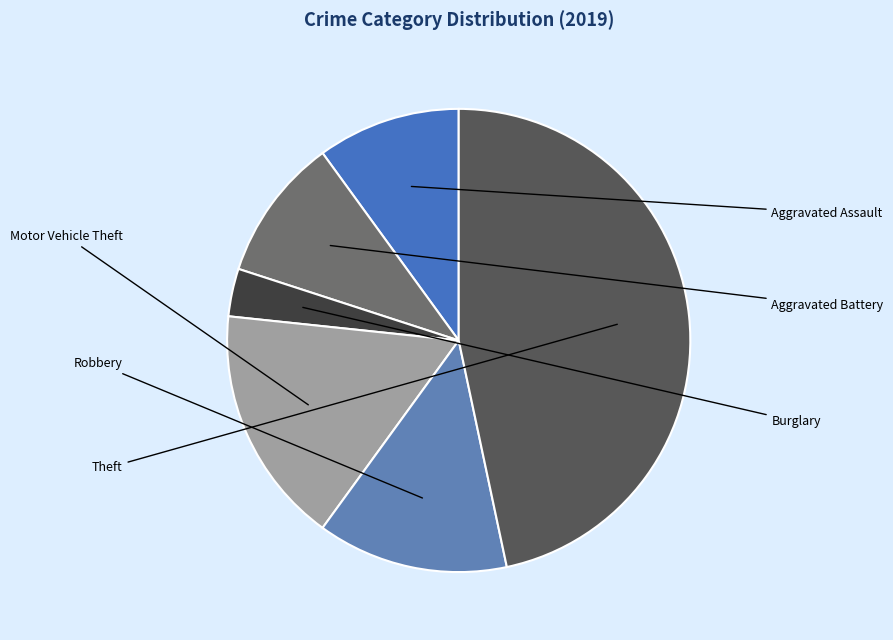

What is the largest slice in the pie chart?

Theft